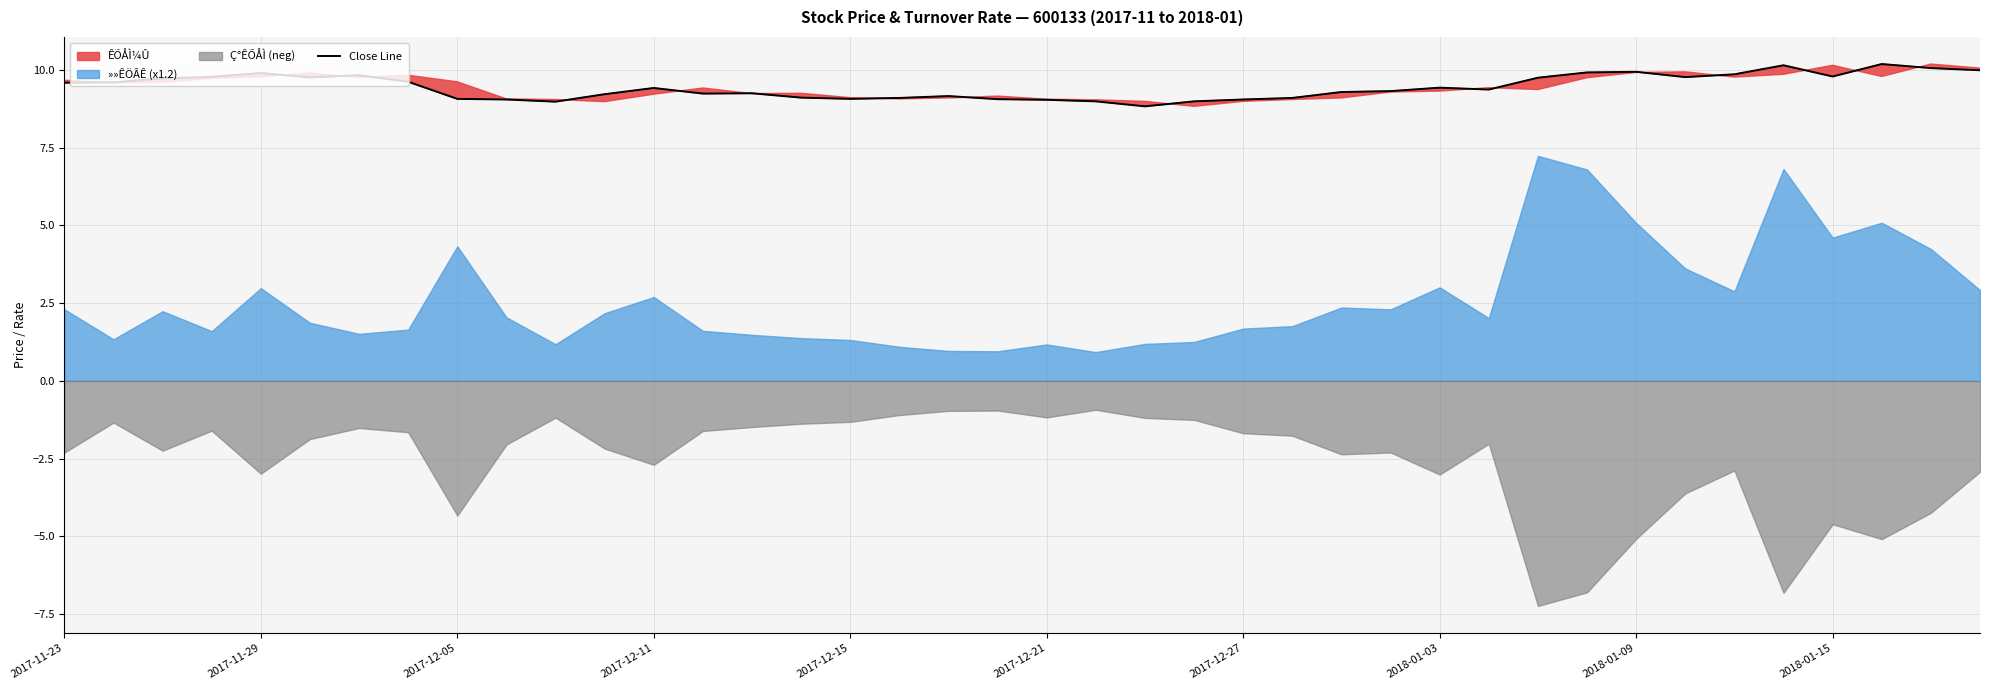

Count the number of categories in the chart.

40